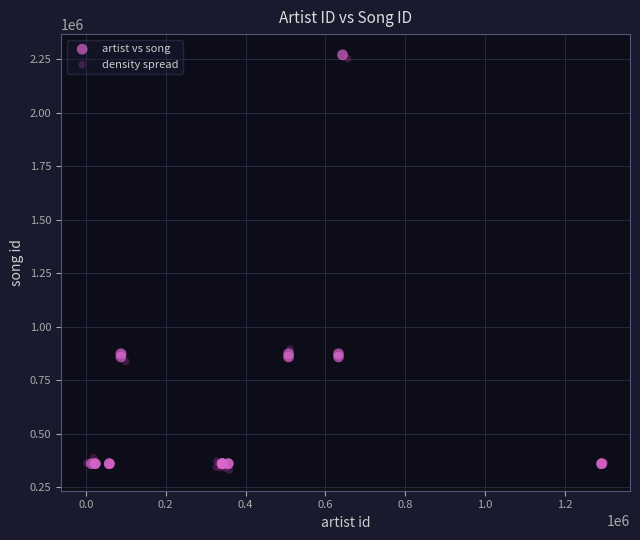

Which series has the largest Y range (max minus min)?

density spread